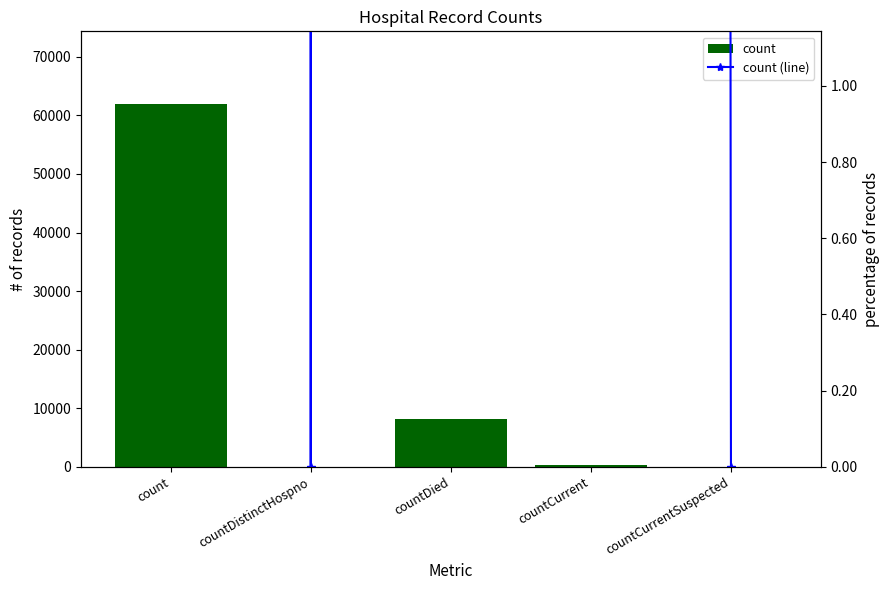

What is the maximum value shown in the chart?

61962